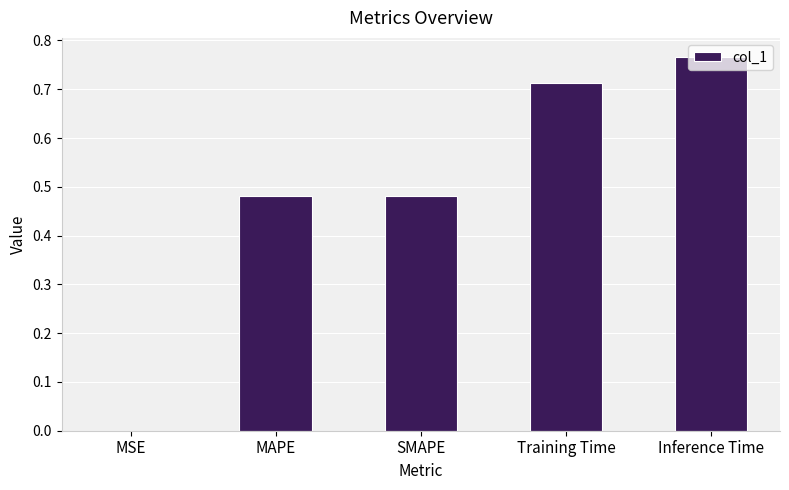

Between MSE and Inference Time, which is larger?

Inference Time